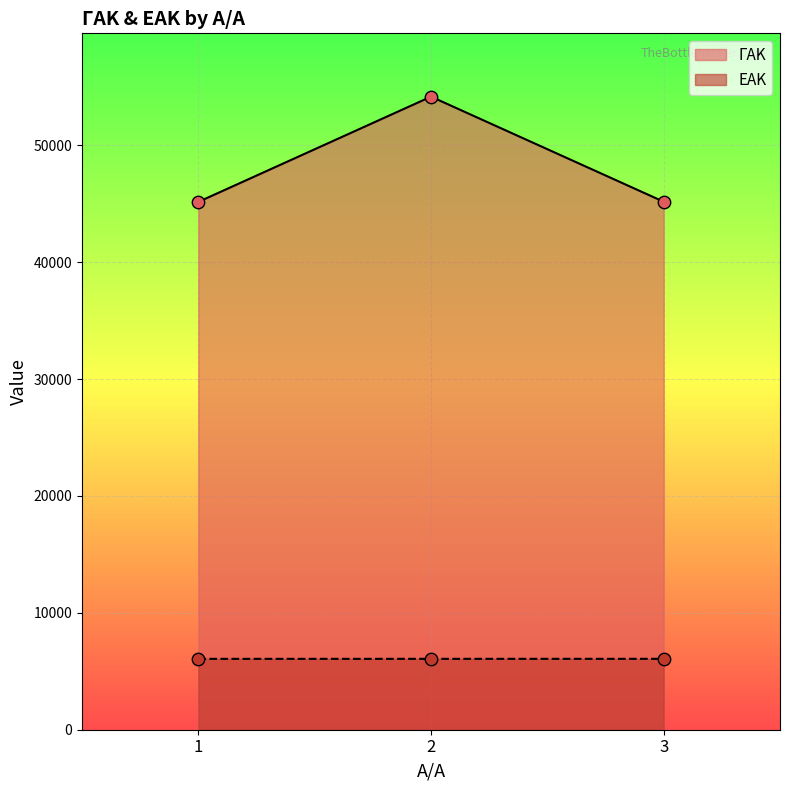

At which category is the sum across all series the highest?

2